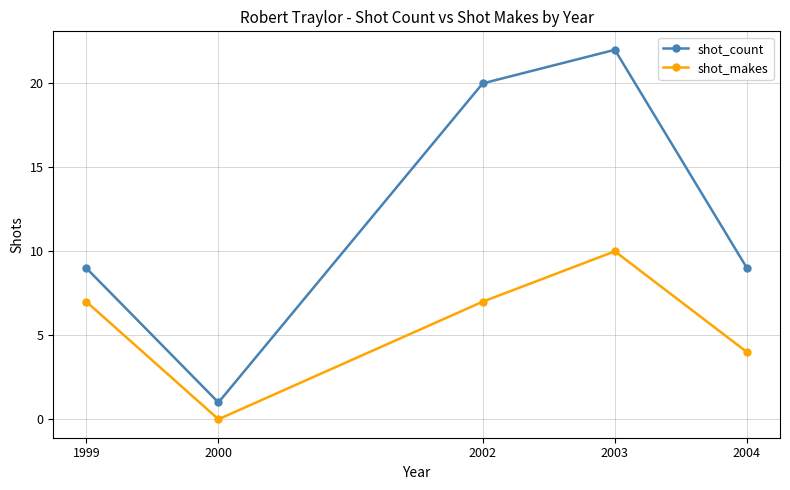

How many values in the shot_makes series are below 7?

2